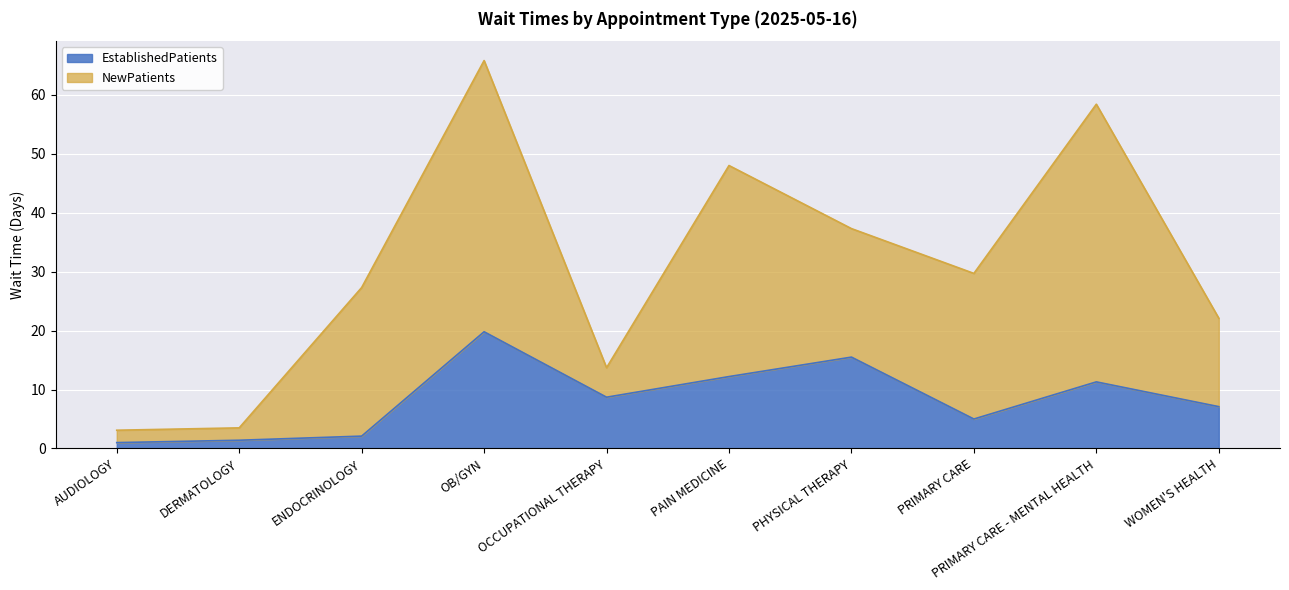

Rank the categories by value from lowest to highest.

AUDIOLOGY, DERMATOLOGY, ENDOCRINOLOGY, PRIMARY CARE, WOMEN'S HEALTH, OCCUPATIONAL THERAPY, PRIMARY CARE - MENTAL HEALTH, PAIN MEDICINE, PHYSICAL THERAPY, OB/GYN